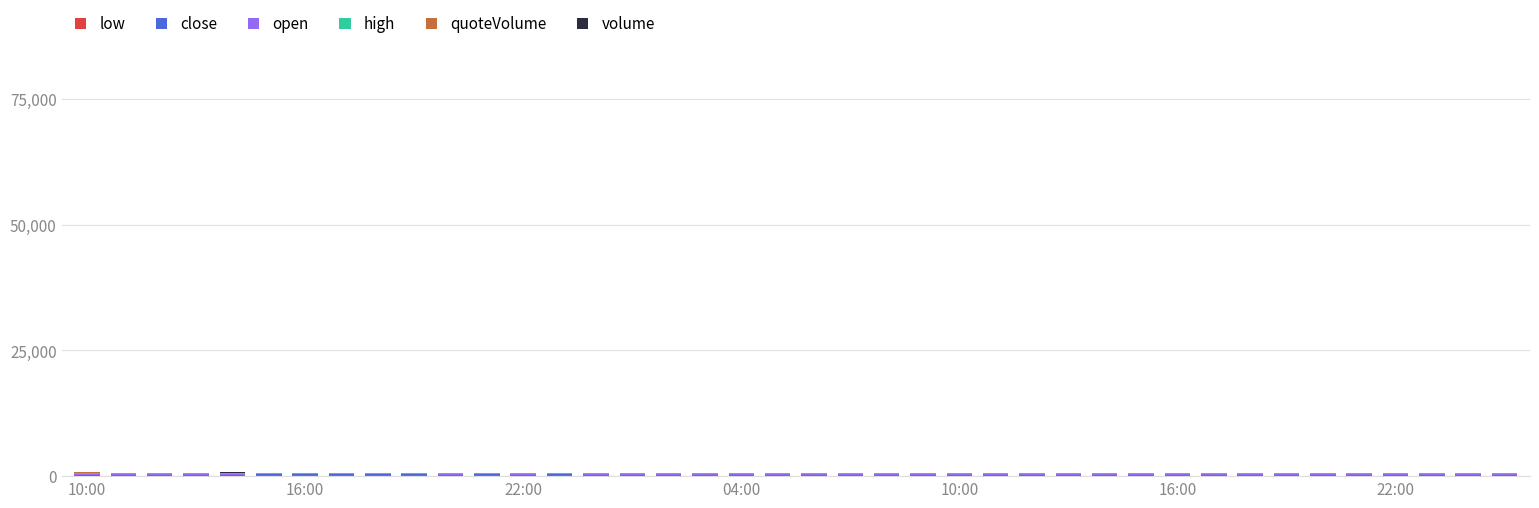

Are the bars grouped side by side (vs. stacked)?

No